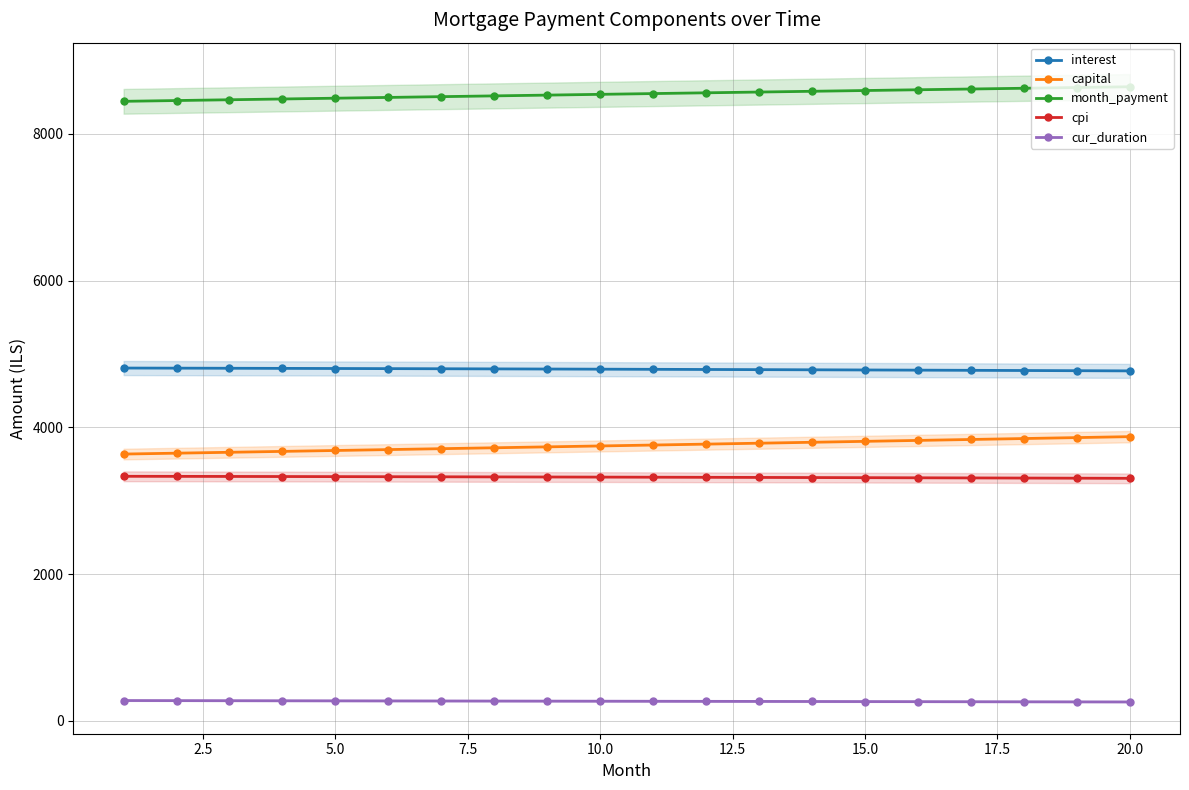

What is the highest value of the cur_duration series?

276.0